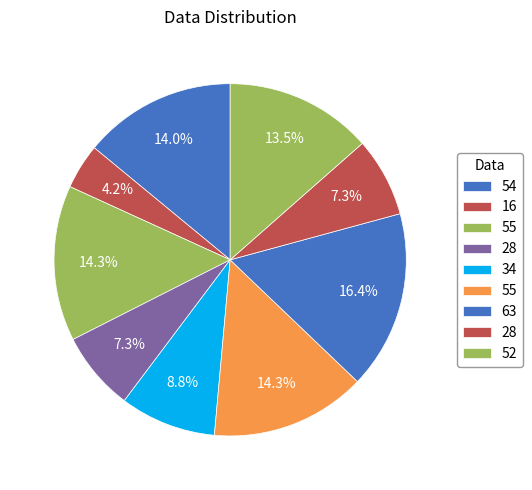

Count the number of slices in the pie.

9